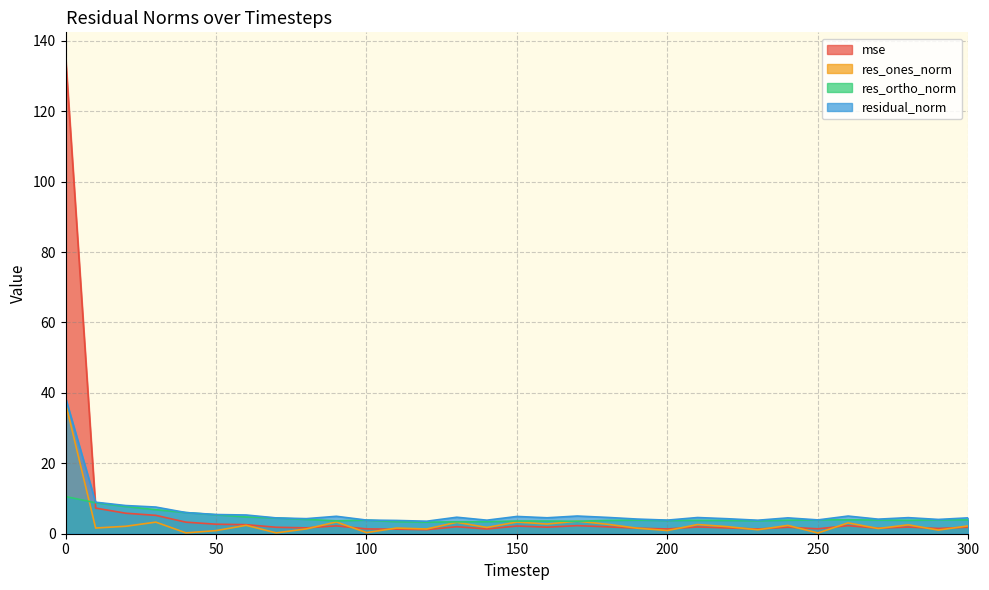

Rank the categories by mse value from lowest to highest.

120, 110, 230, 140, 200, 100, 250, 290, 270, 190, 220, 80, 70, 240, 300, 160, 280, 210, 180, 130, 150, 90, 260, 170, 60, 50, 40, 30, 20, 10, 0